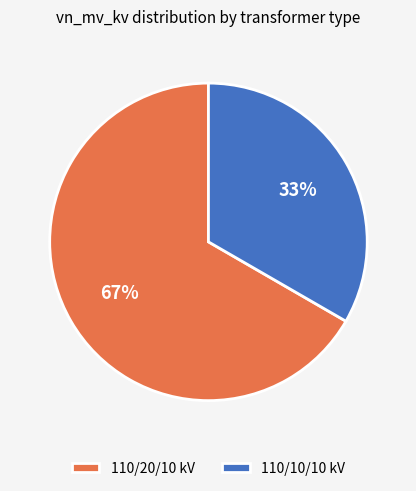

Does any single category account for the majority?

Yes